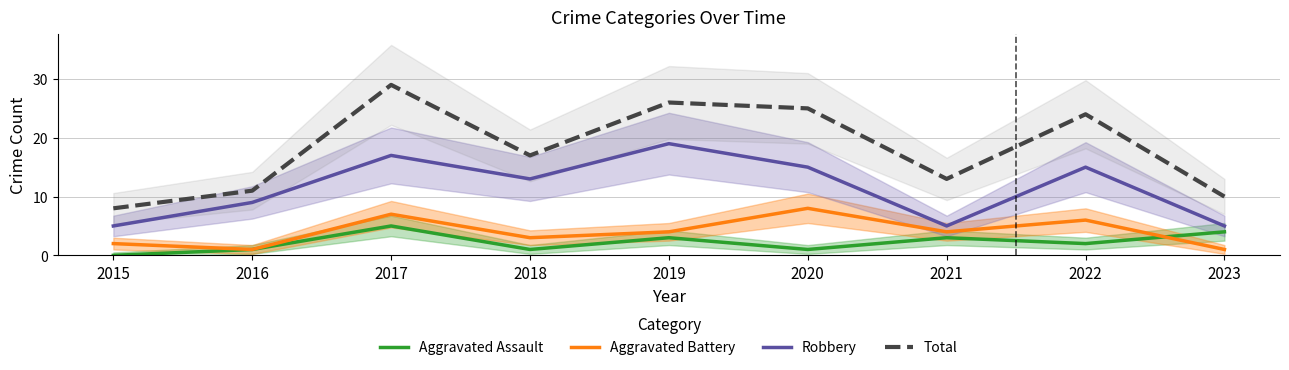

Reading left to right, transcribe all the data shown in this chart.

Aggravated Assault: 2015=0	2016=1	2017=5	2018=1	2019=3	2020=1	2021=3	2022=2	2023=4
Aggravated Battery: 2015=2	2016=1	2017=7	2018=3	2019=4	2020=8	2021=4	2022=6	2023=1
Robbery: 2015=5	2016=9	2017=17	2018=13	2019=19	2020=15	2021=5	2022=15	2023=5
Total: 2015=8	2016=11	2017=29	2018=17	2019=26	2020=25	2021=13	2022=24	2023=10